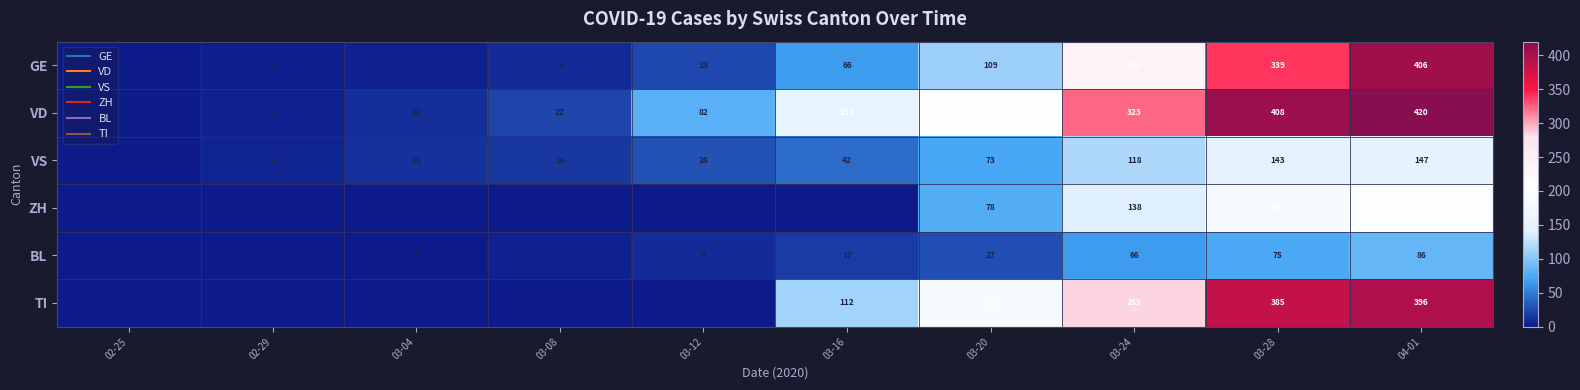

Which category has the lowest value in the ZH series?

02-25